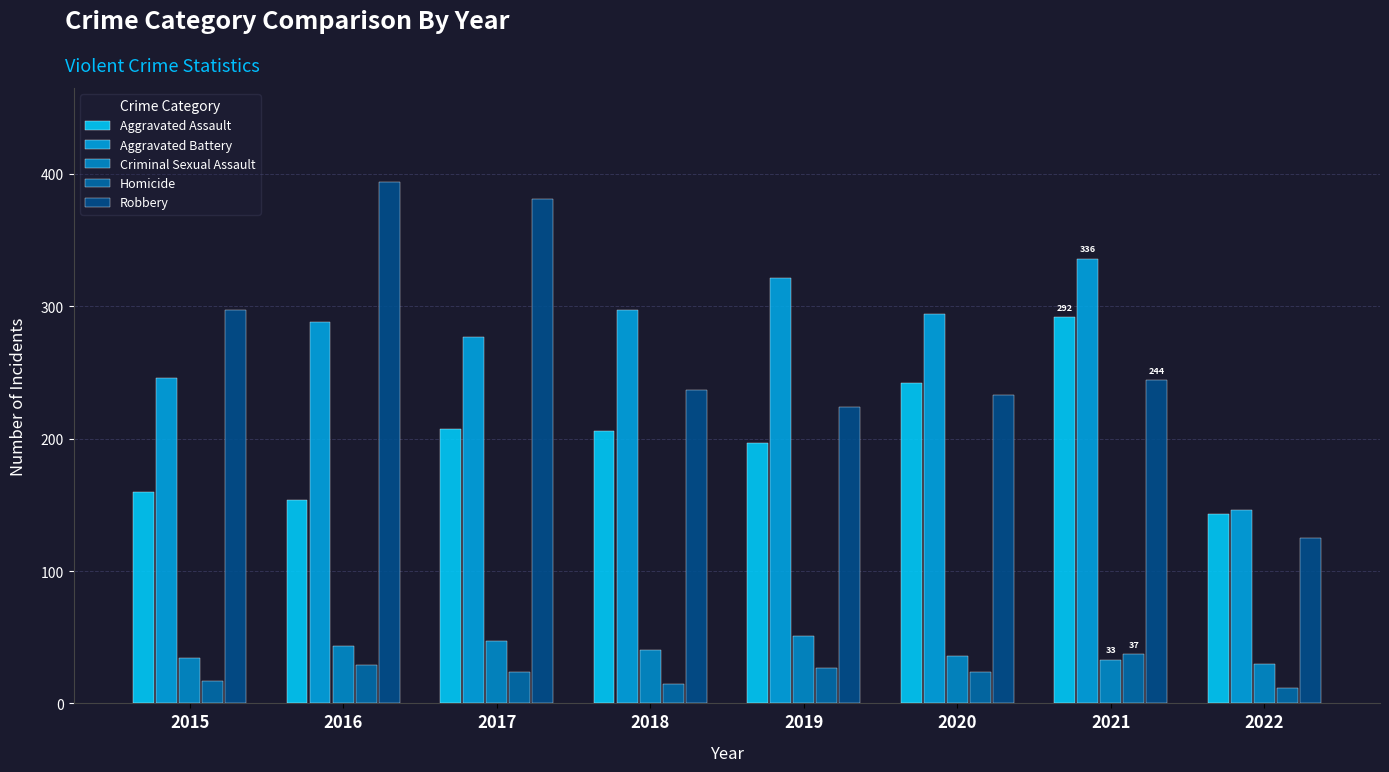

What is the difference between the Criminal Sexual Assault values at 2017 and 2021?

14